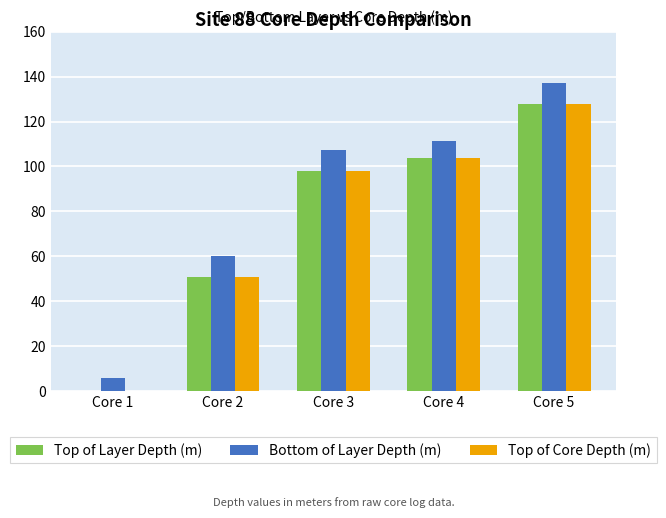

Where is Top of Layer Depth (m) nearest to the value 64?

Core 2